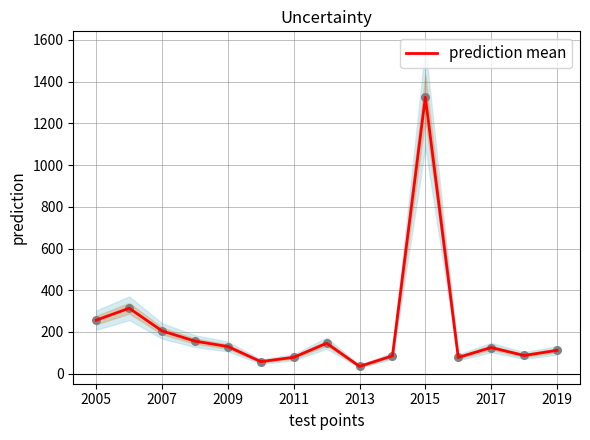

At which label does prediction mean reach its peak?

2015